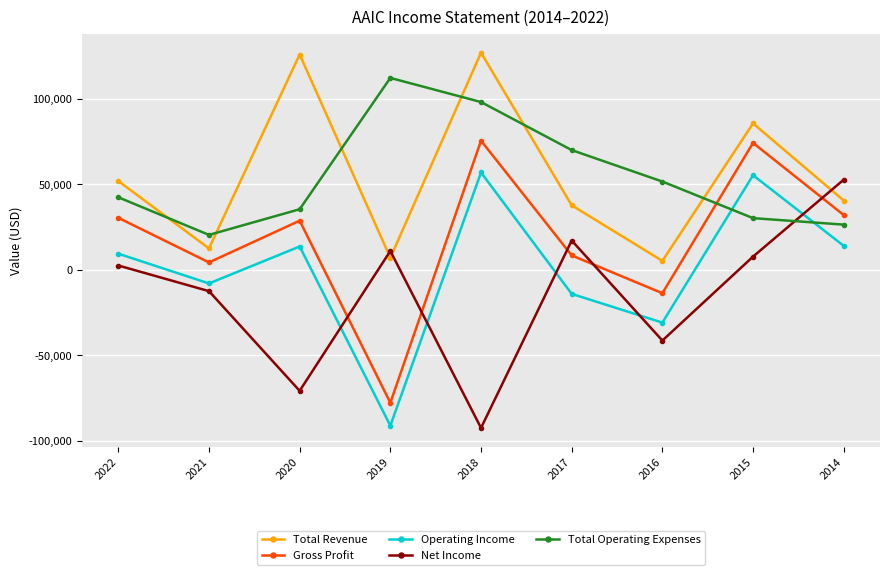

Where do Net Income and Gross Profit first cross each other?

2020 and 2019